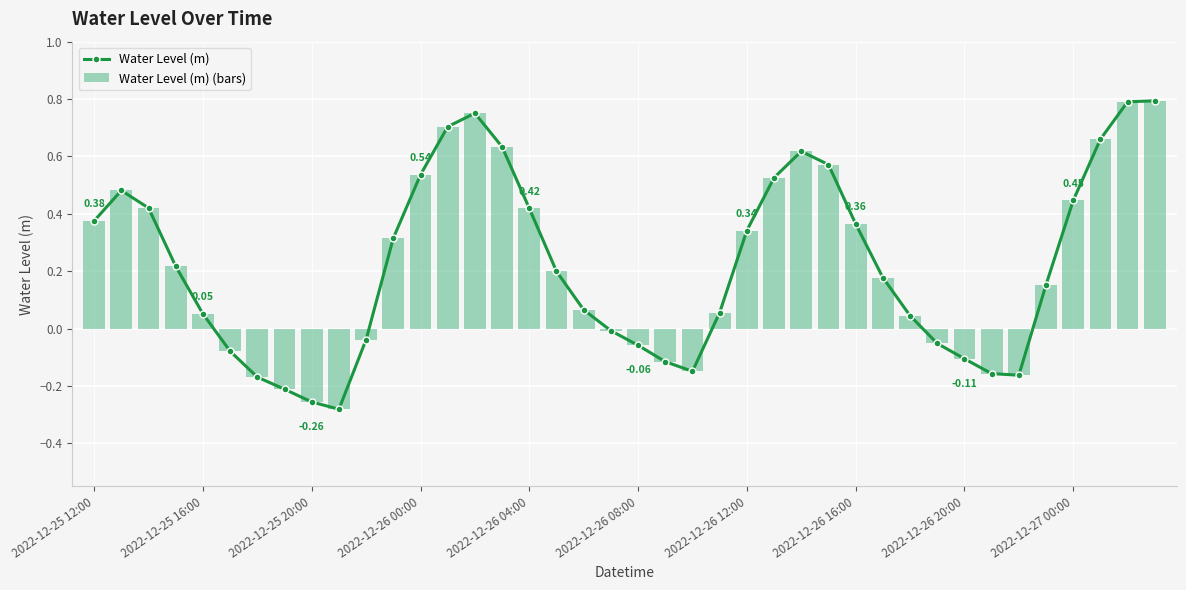

True or false: Water Level (m) has a value of 0.1 at 2022-12-25 16:00.

False